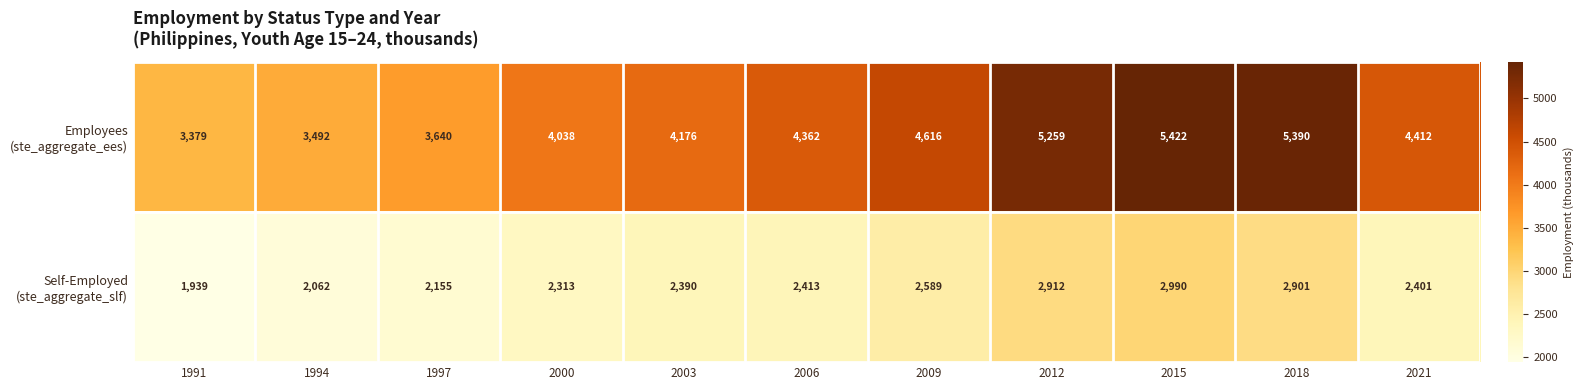

At how many categories does at least one series exceed 4184?

6